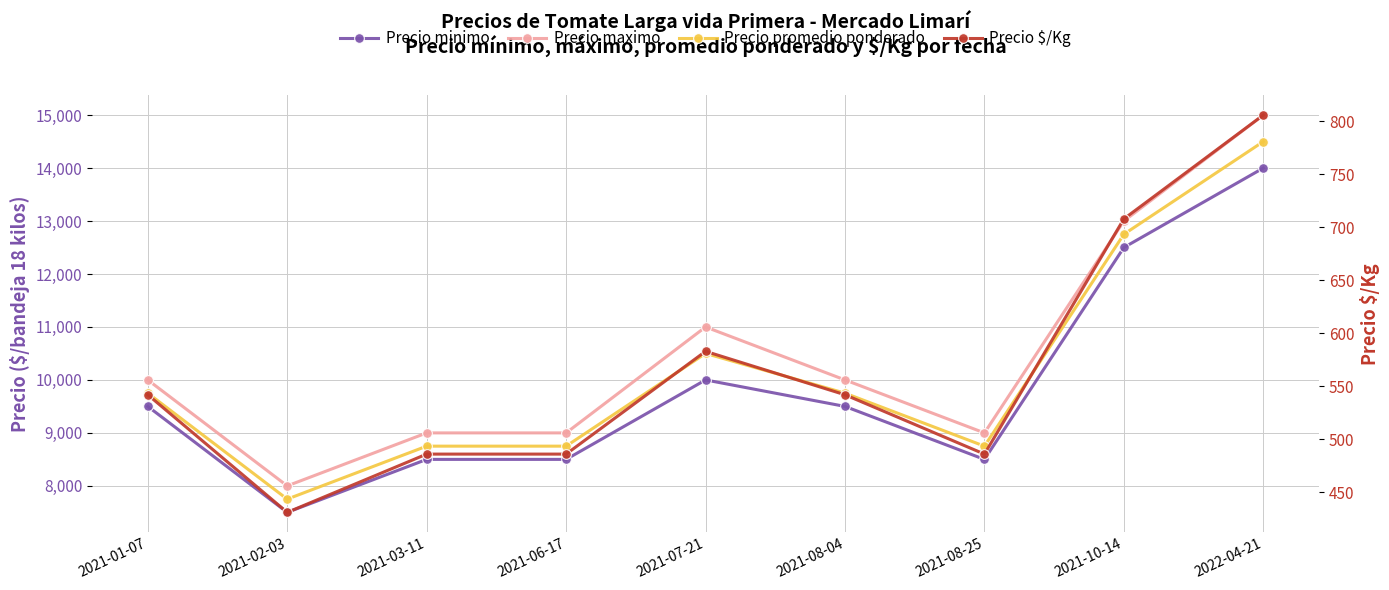

How many interior local peaks does the Precio promedio ponderado series have?

1